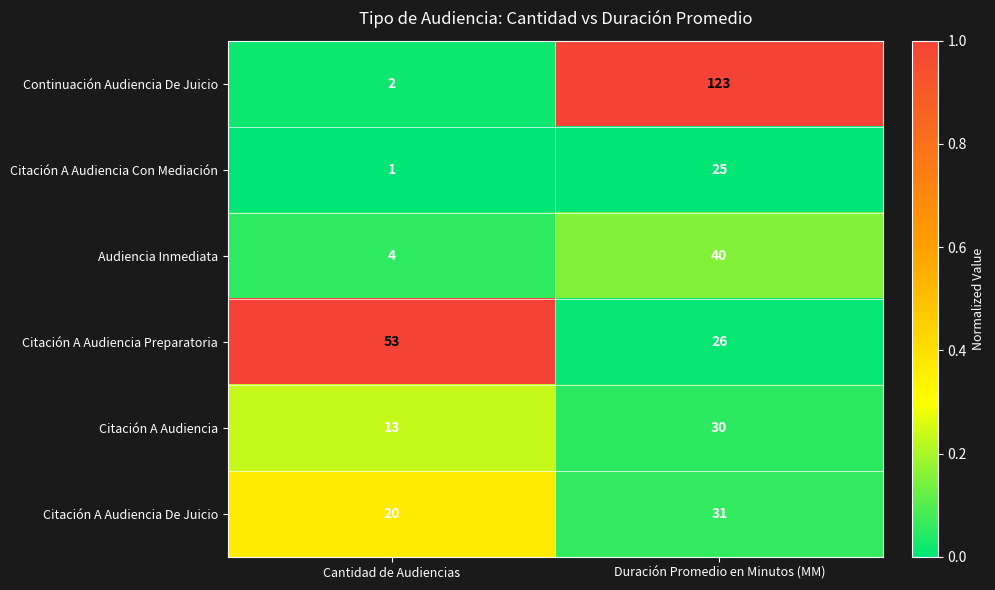

Which series has the widest spread of values?

Continuación Audiencia De Juicio